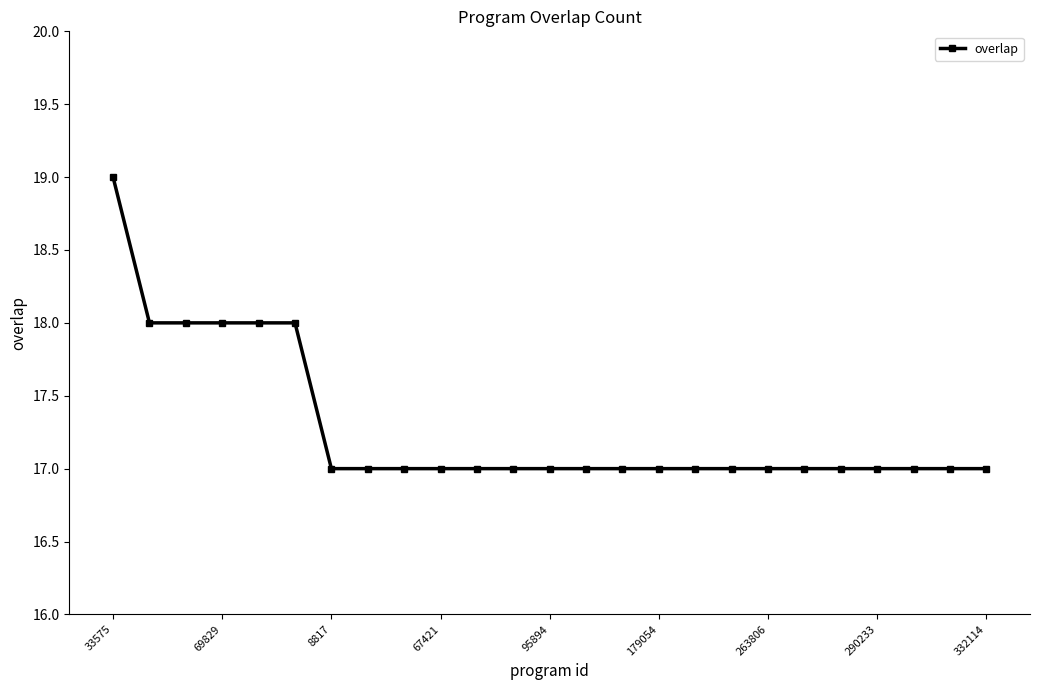

What is the sum of all values?

432